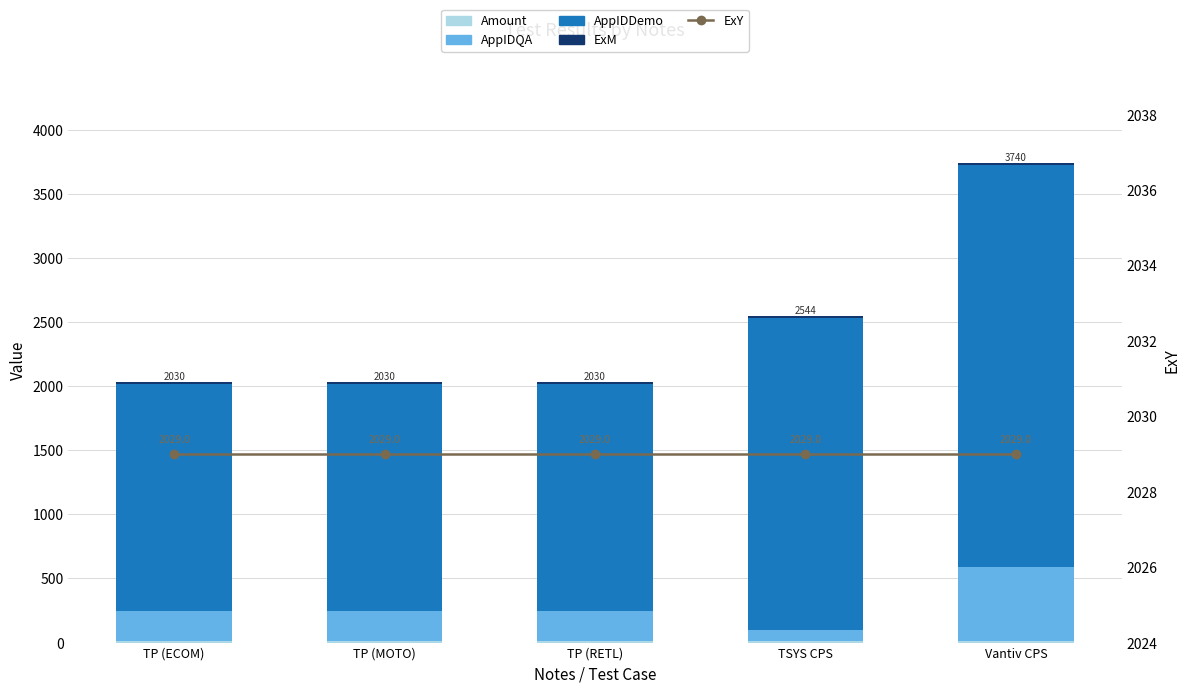

What is the sum of all ExM values?

60.0